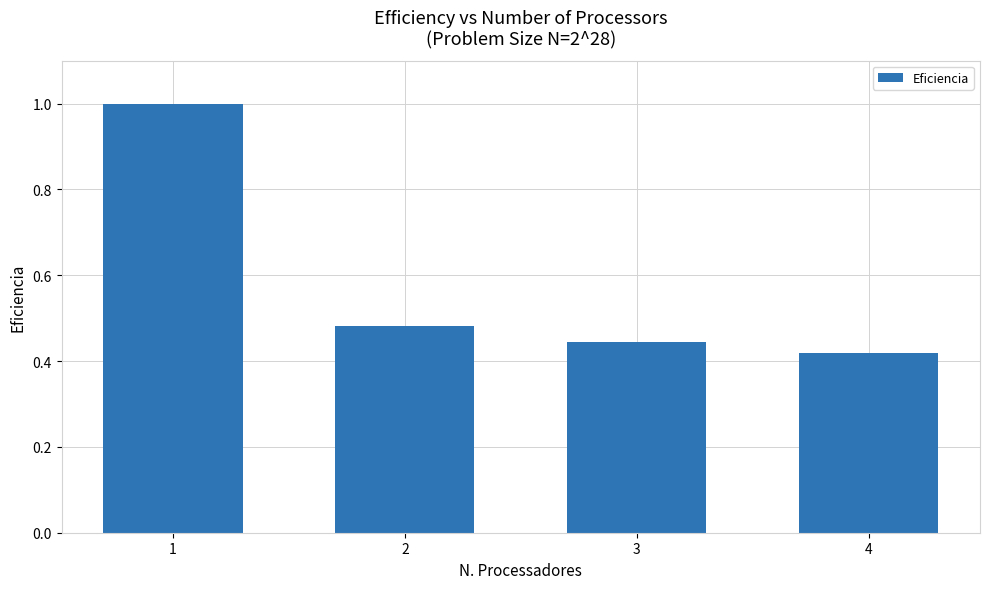

What is the change in value from 1 to 3?

-0.6